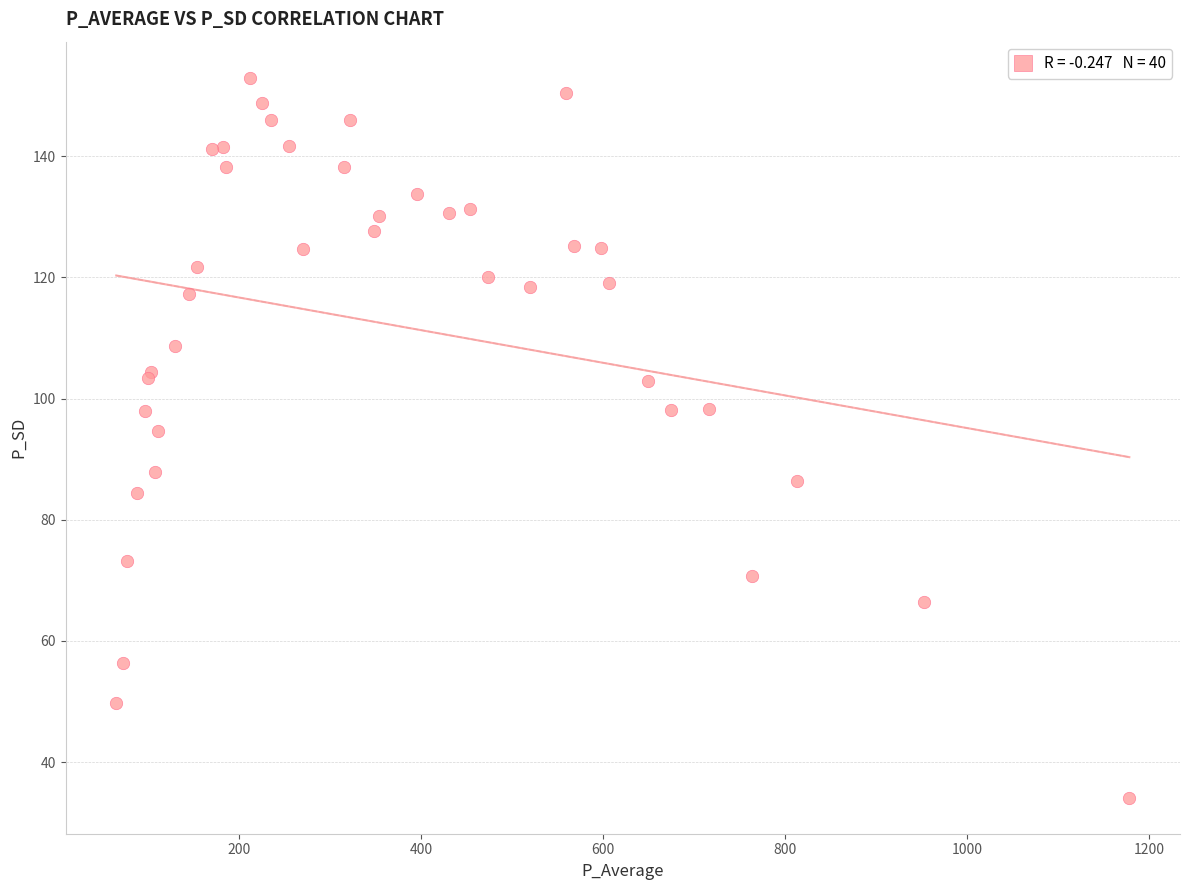

What Y value in the scatter plot is closest to 93?

94.6